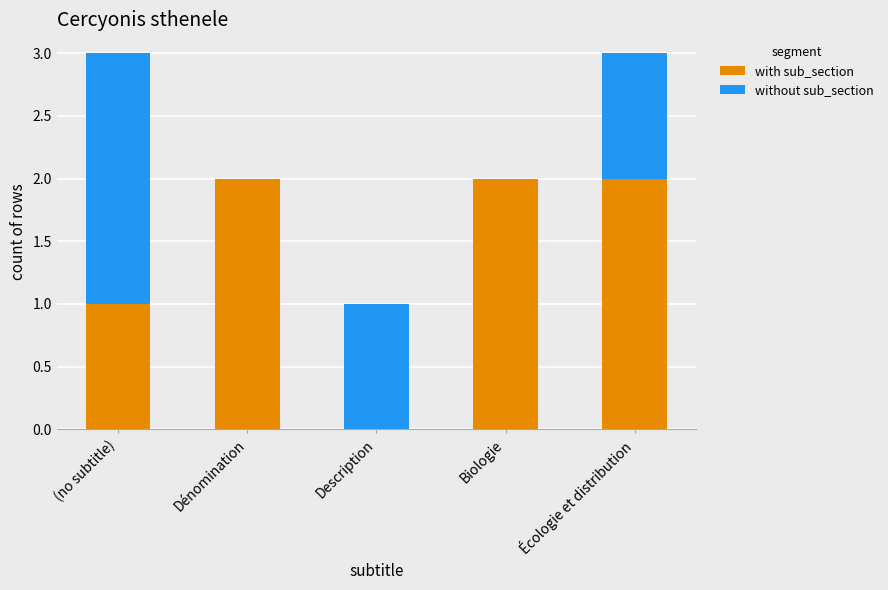

The with sub_section series shows 2 at Dénomination. True or false?

True